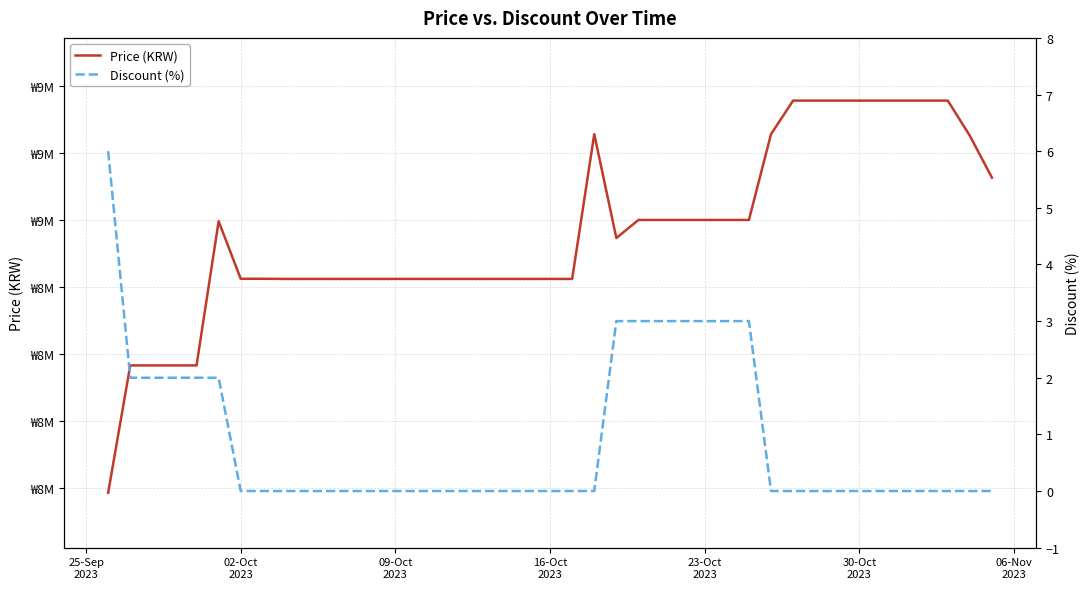

What is the label of the 2nd point from the left?

02-Oct
2023